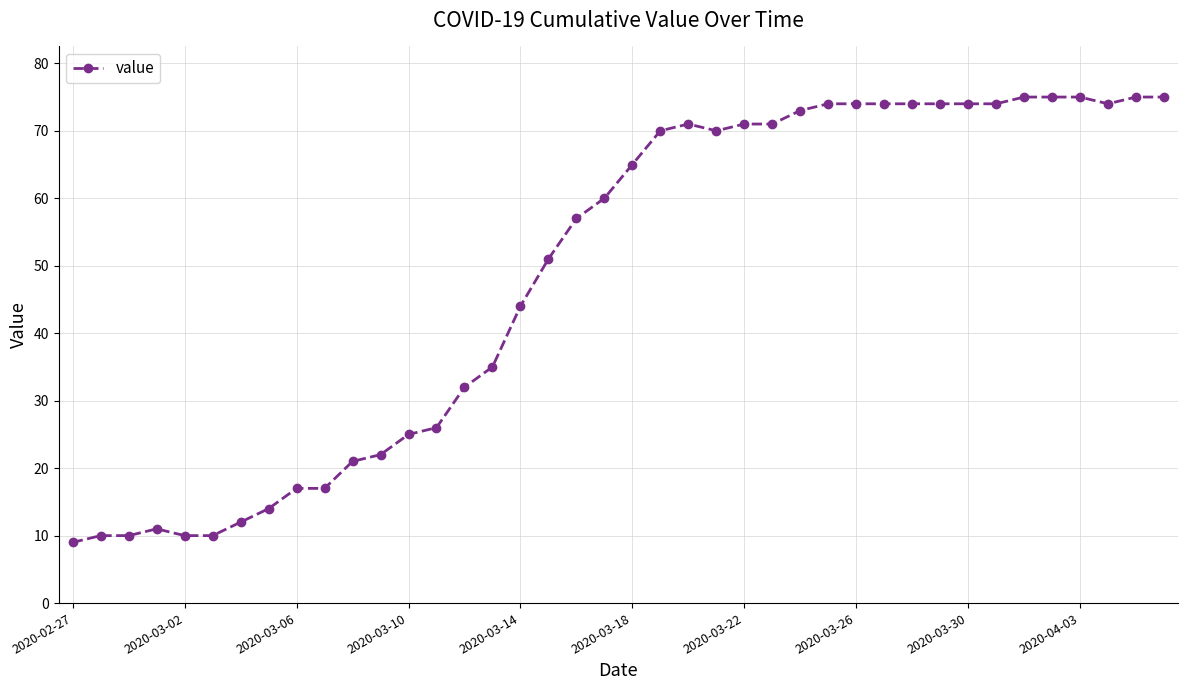

True or false: there are more than 0 points higher than both neighbors.

True